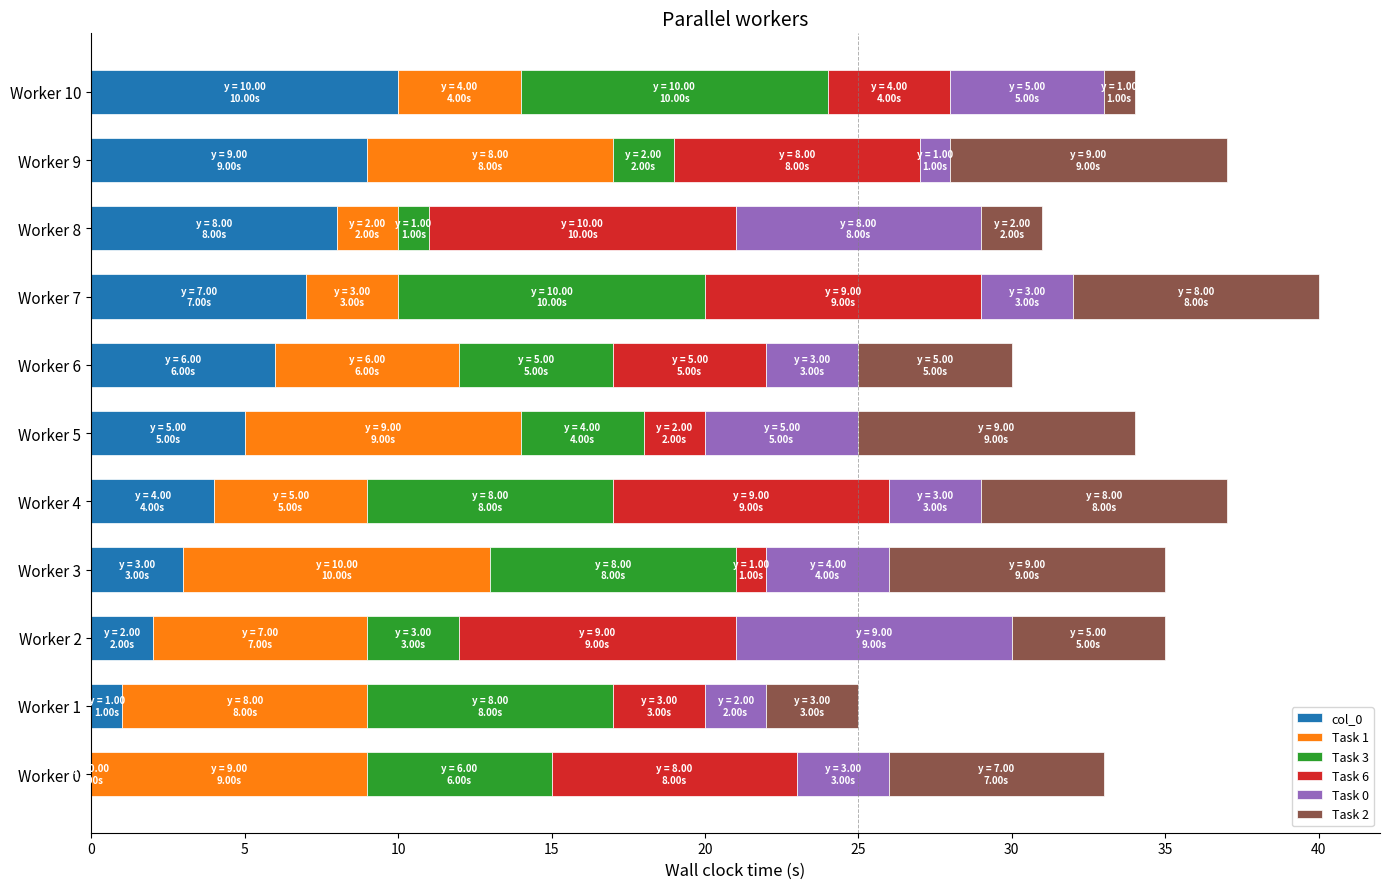

At which label does col_0 reach its peak?

Worker 10